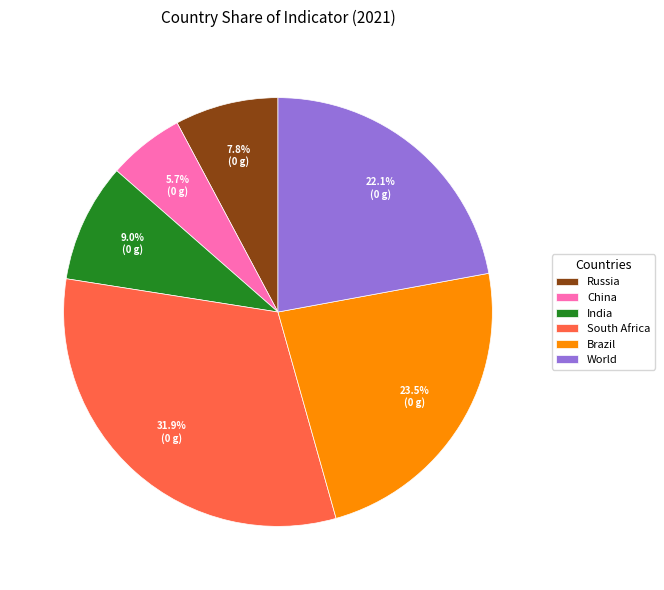

Is there any slice that represents more than half of the pie?

No